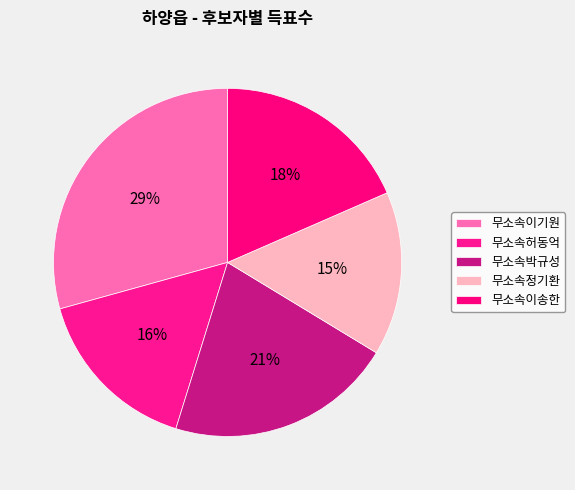

How many segments does this pie chart have?

5